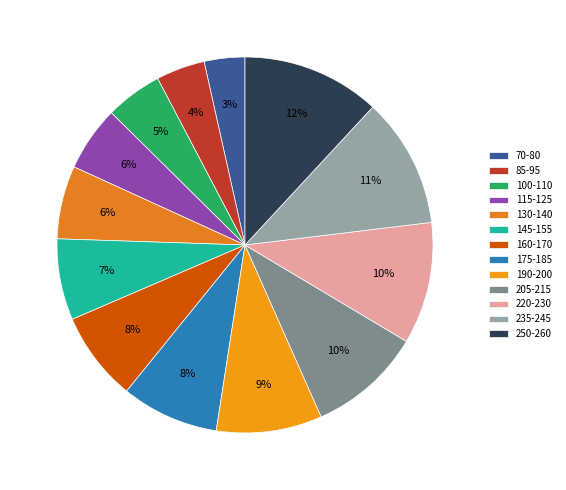

Count the number of slices in the pie.

13